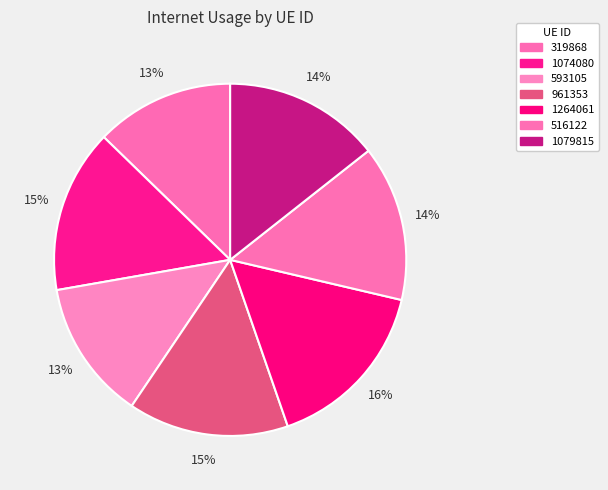

Between 593105 and 1079815, which is larger?

1079815